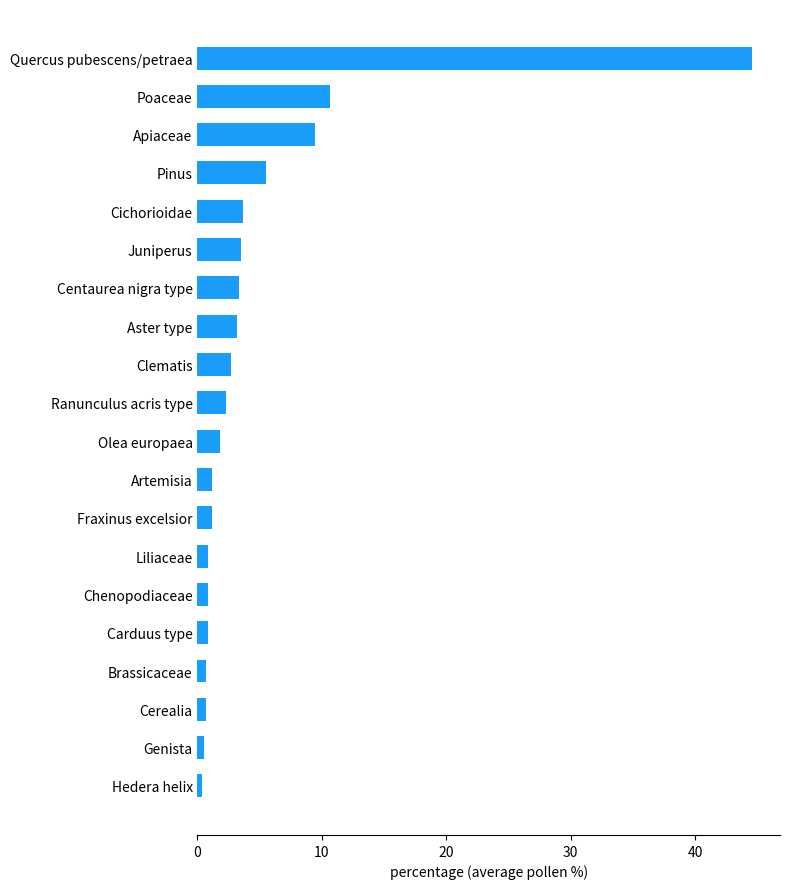

What is the difference between the second highest and second lowest values?

10.1